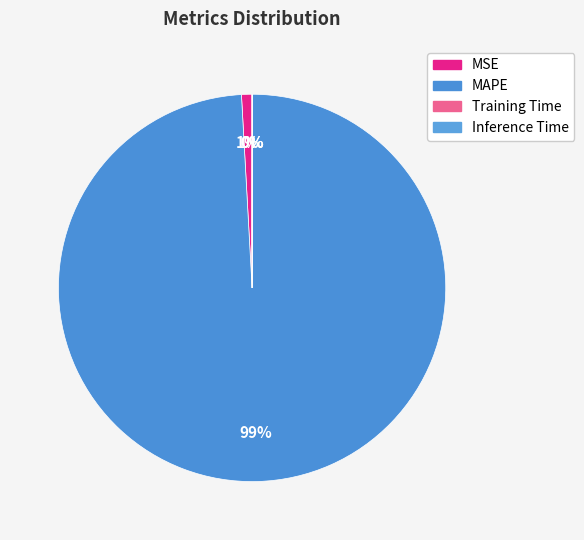

To the nearest percent, what is the combined percentage of Training Time and MAPE?

99%